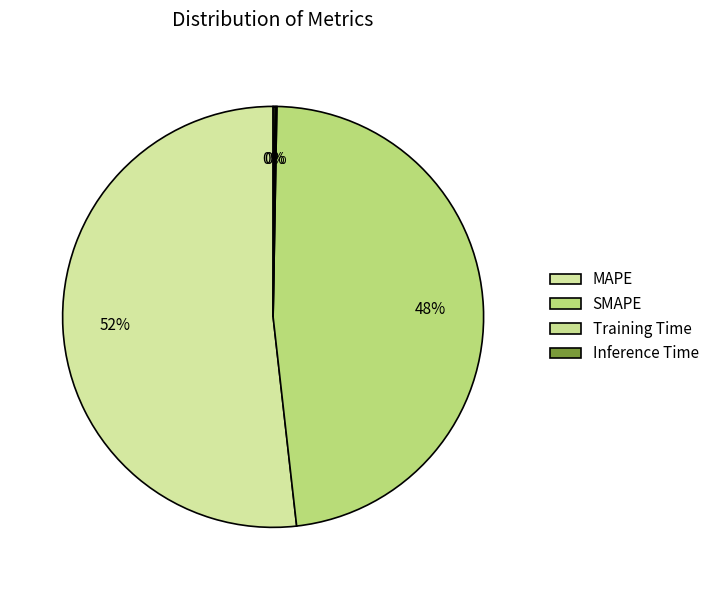

True or false: Inference Time accounts for 0% of the total.

True